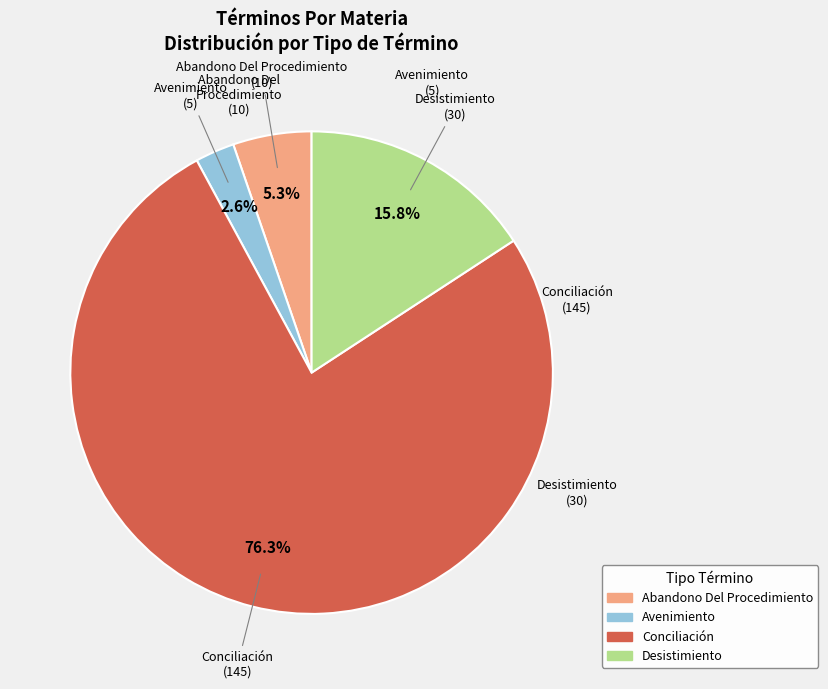

Do Conciliación and Abandono Del Procedimiento together represent more than half of the pie?

Yes